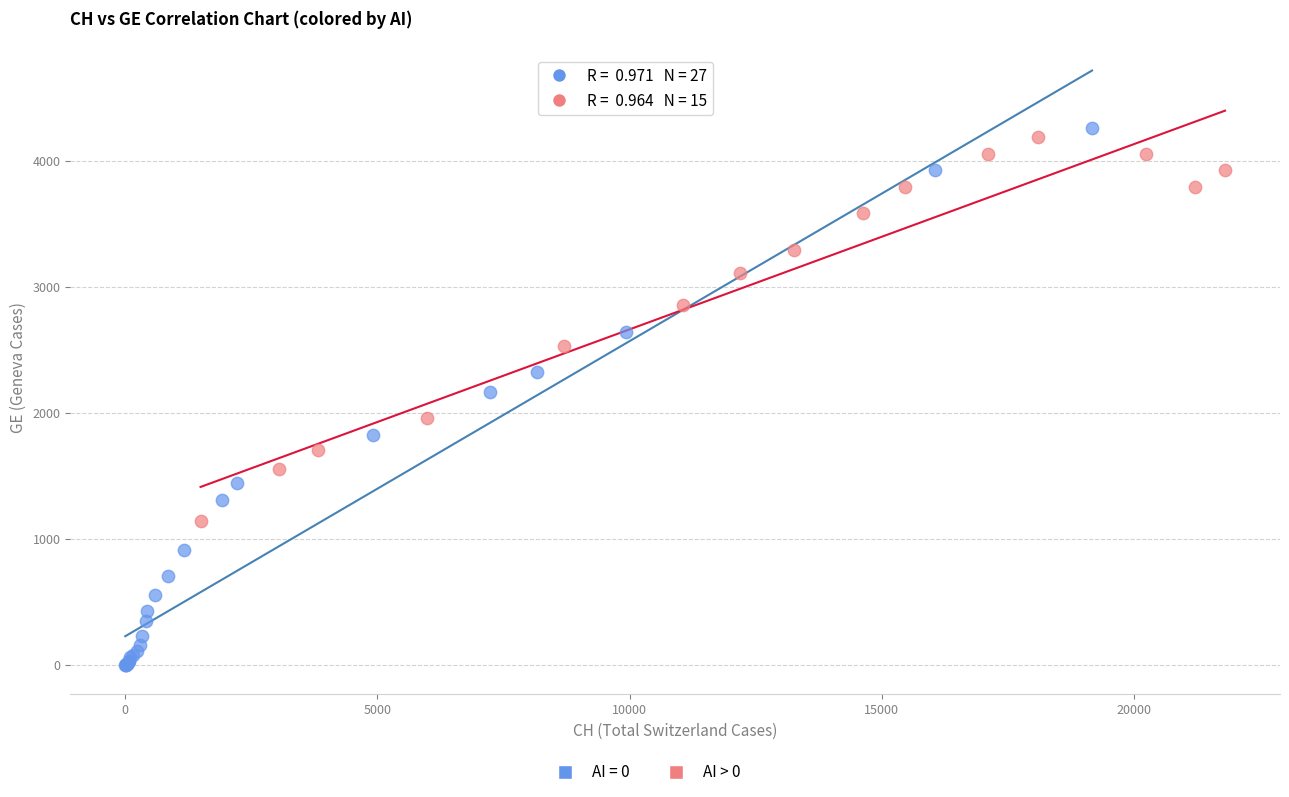

Which series contains the lowest Y value?

AI = 0